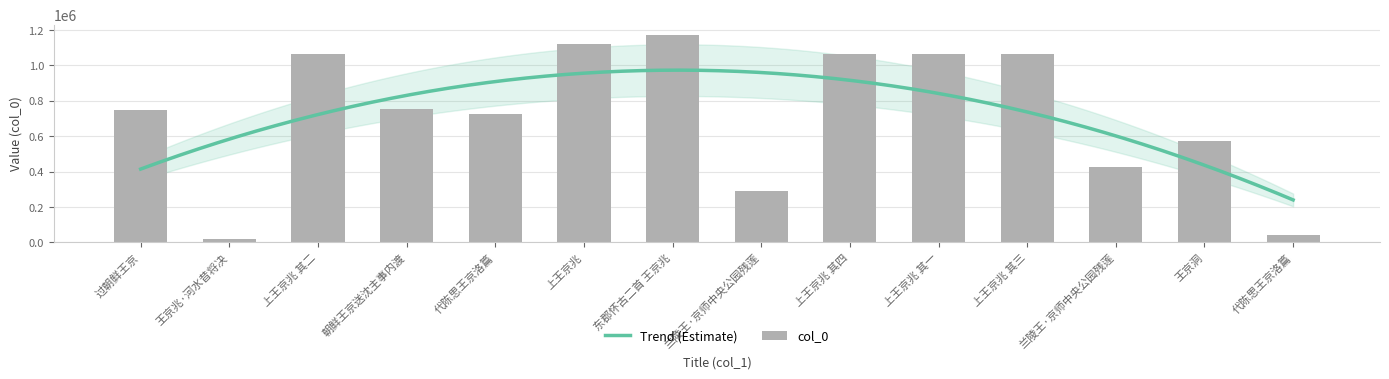

Where is the data nearest to the value 596389?

王京洞